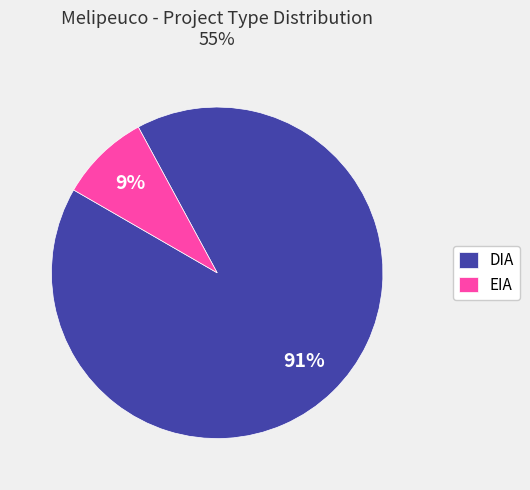

Count the number of slices in the pie.

2